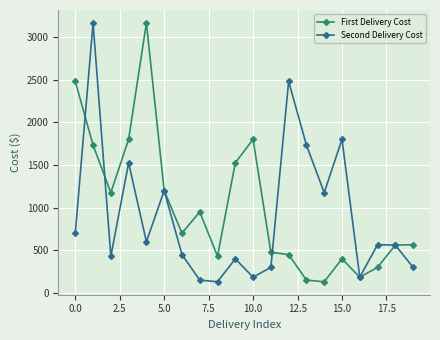

What is the greatest value displayed?

3165.0